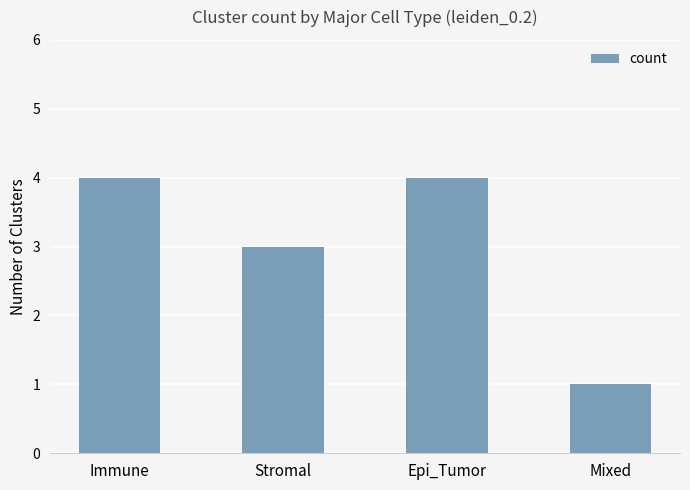

Reading left to right, transcribe all the data shown in this chart.

4	3	4	1